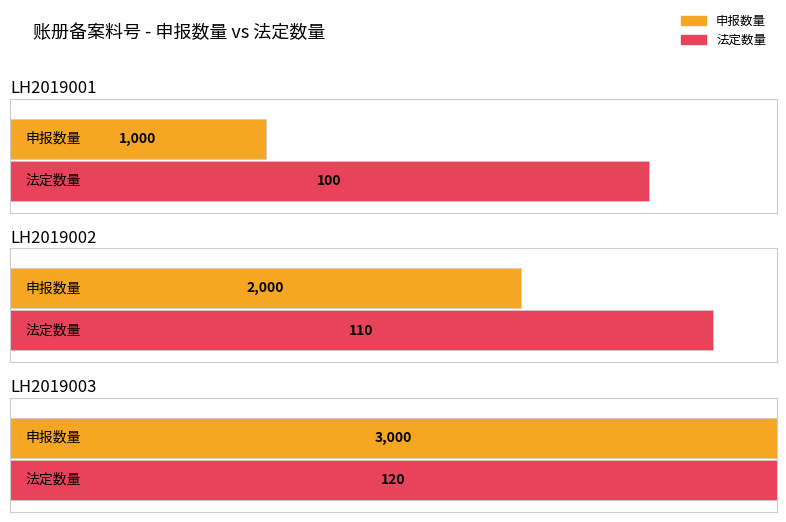

Where does the 法定数量 series first go above 110?

LH2019003